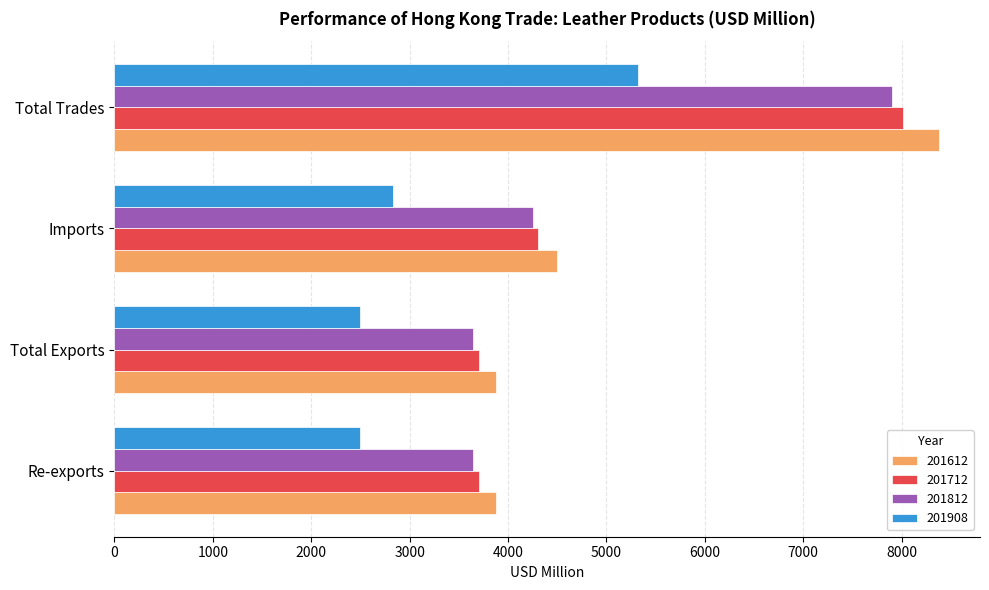

Which series changed the most between Total Exports and Total Trades?

201612